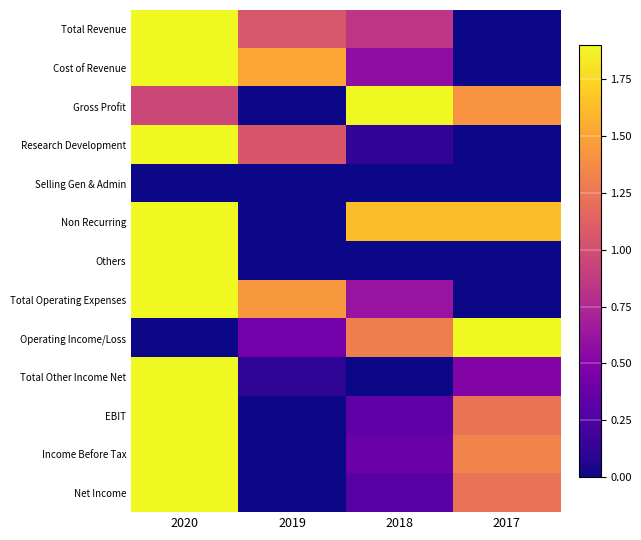

Between 2017 and 2018, which is larger?

2018